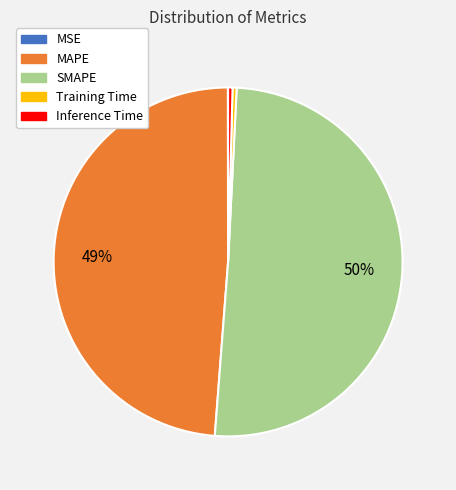

Do SMAPE and Inference Time together represent more than half of the pie?

Yes